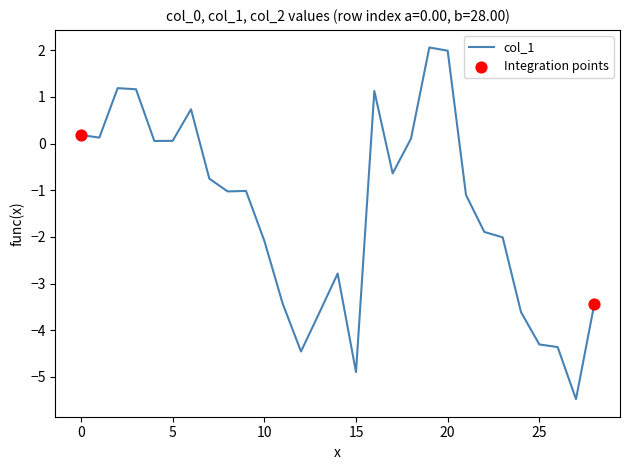

What is the difference between the maximum and minimum values?

7.5